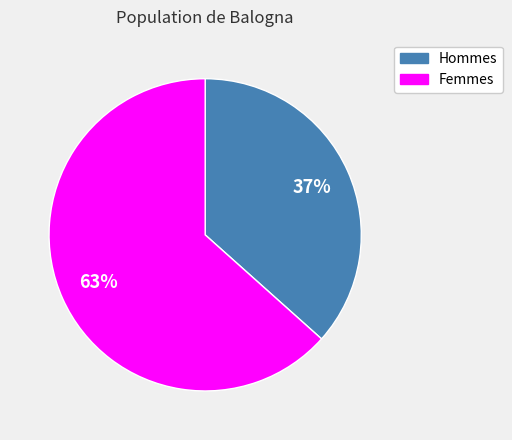

How many segments does this pie chart have?

2